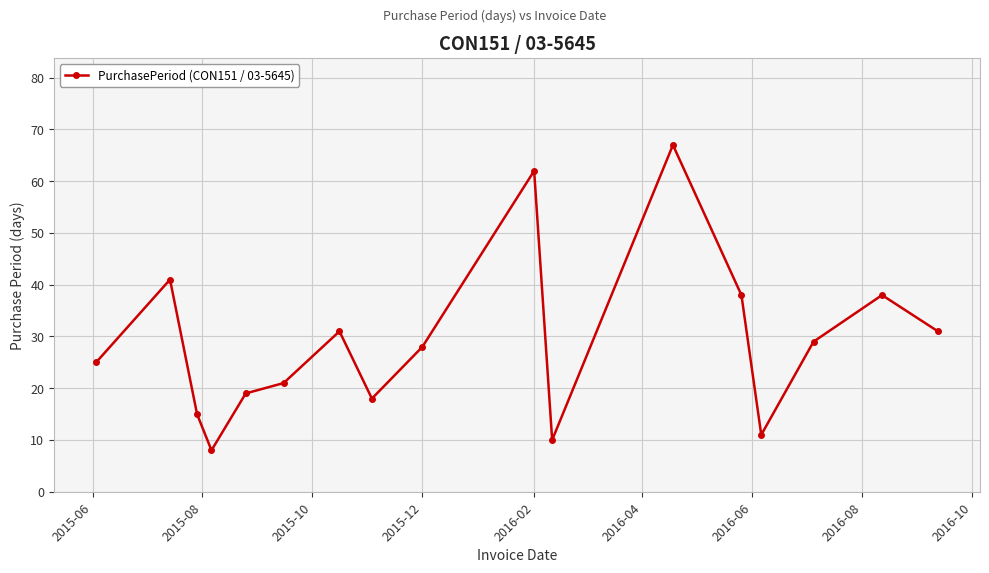

True or false: the data has more than 0 interior local peaks.

True